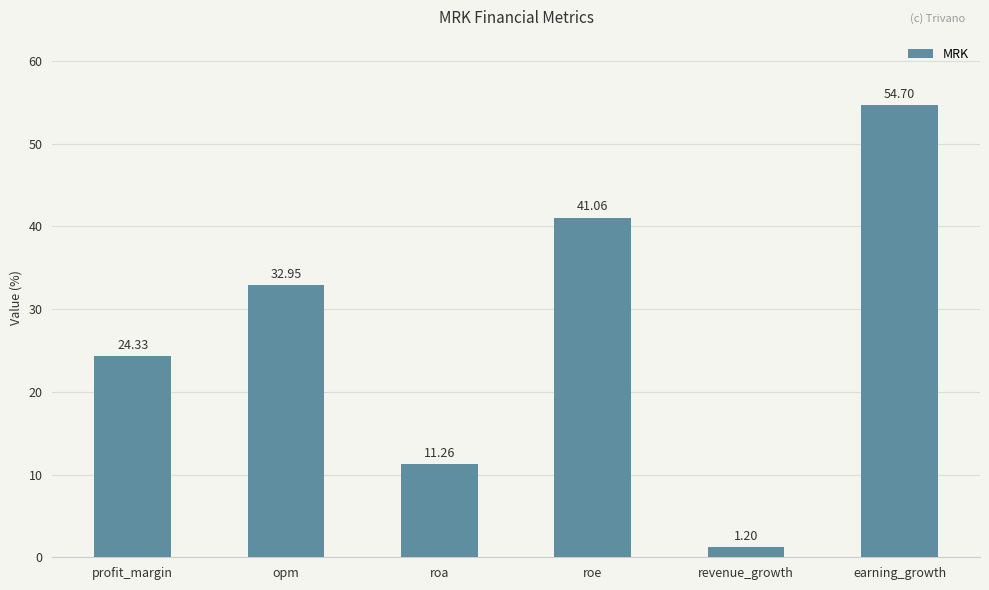

Rank the categories by value from lowest to highest.

revenue_growth, roa, profit_margin, opm, roe, earning_growth